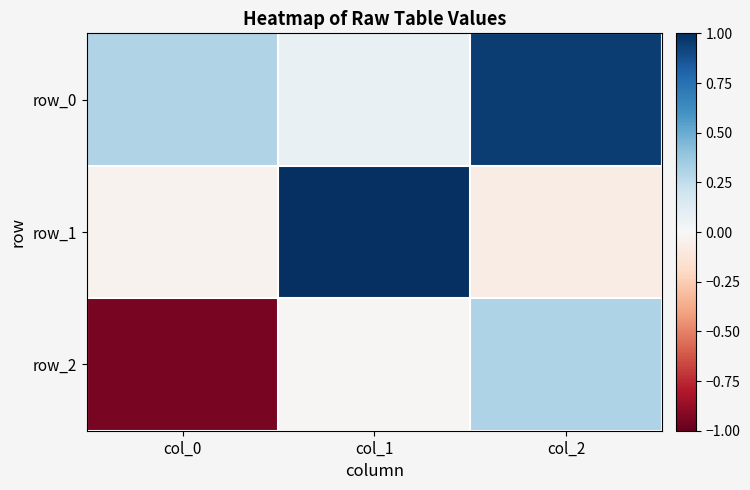

At how many categories does at least one series exceed 0?

3